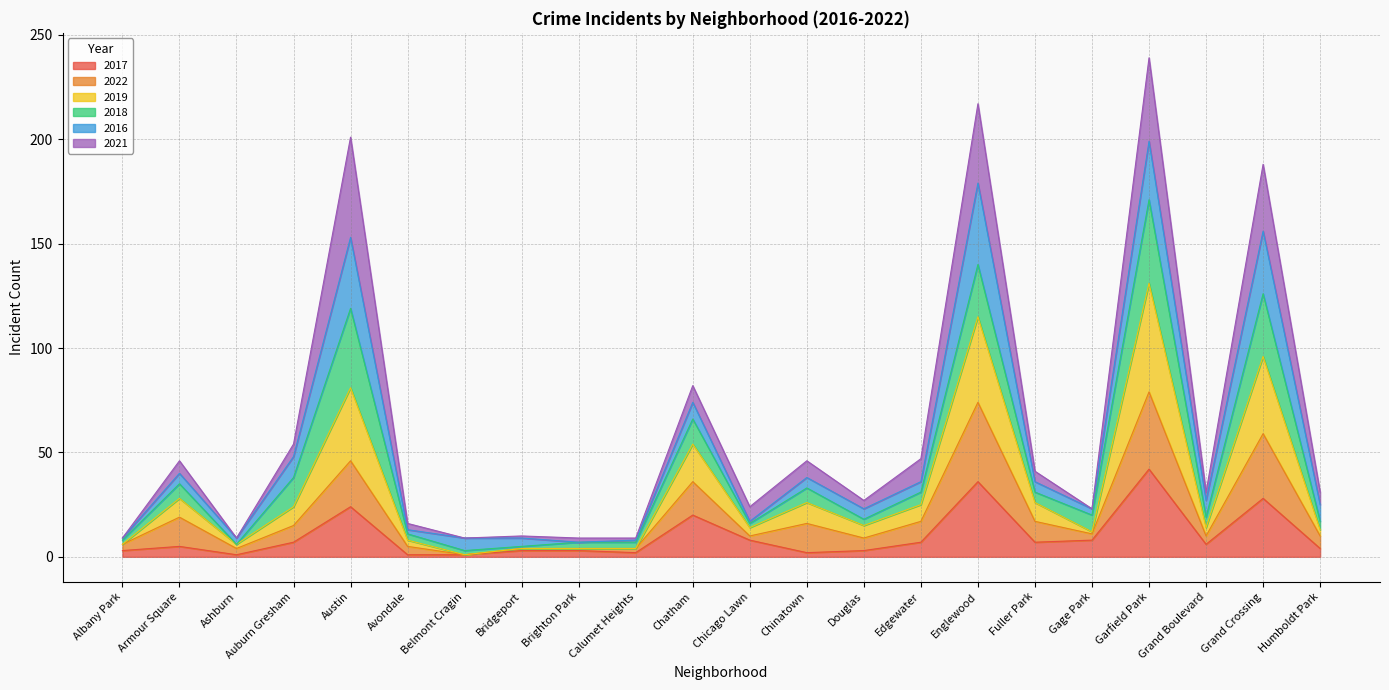

What position from the left is Bridgeport?

8